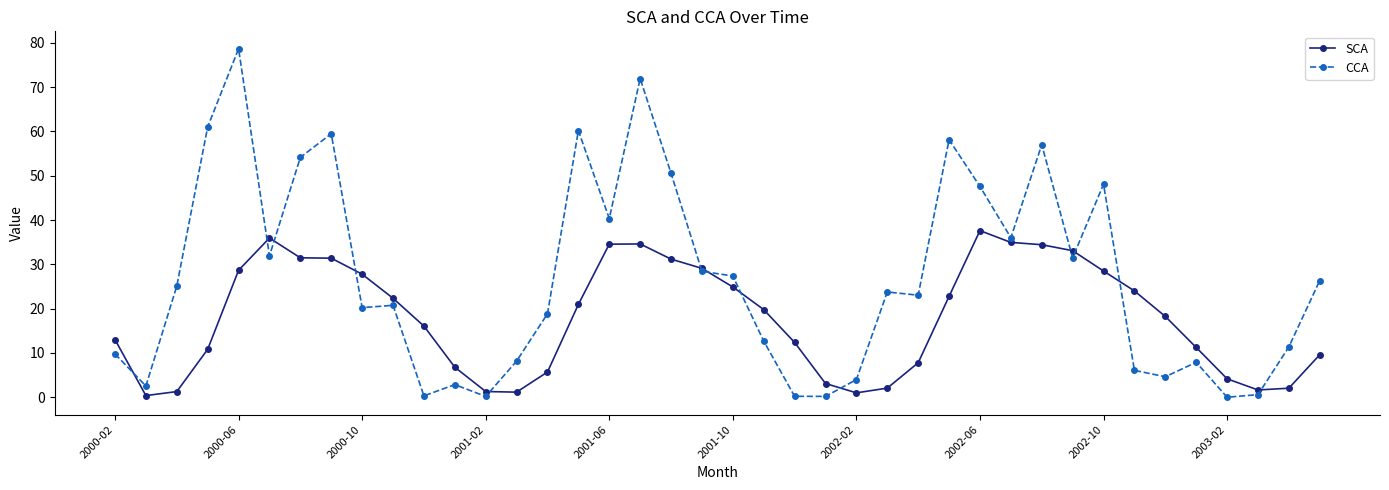

Rank the series by their maximum value, from lowest to highest.

SCA, CCA